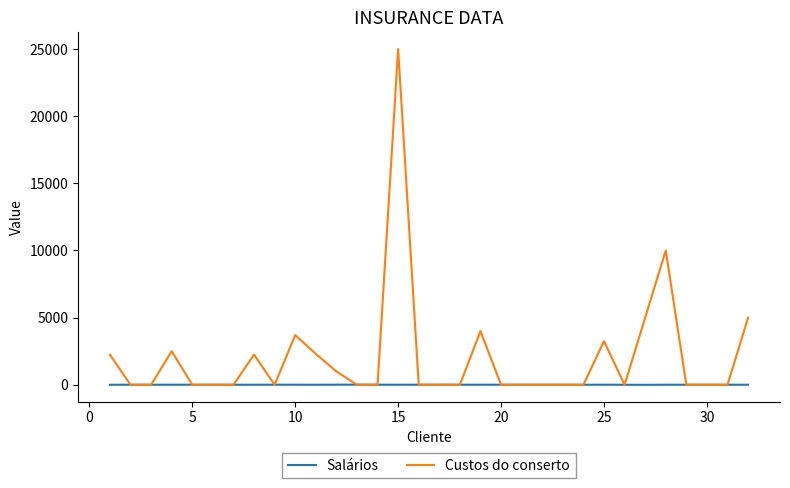

Rank the series by their average value, from lowest to highest.

Salários, Custos do conserto